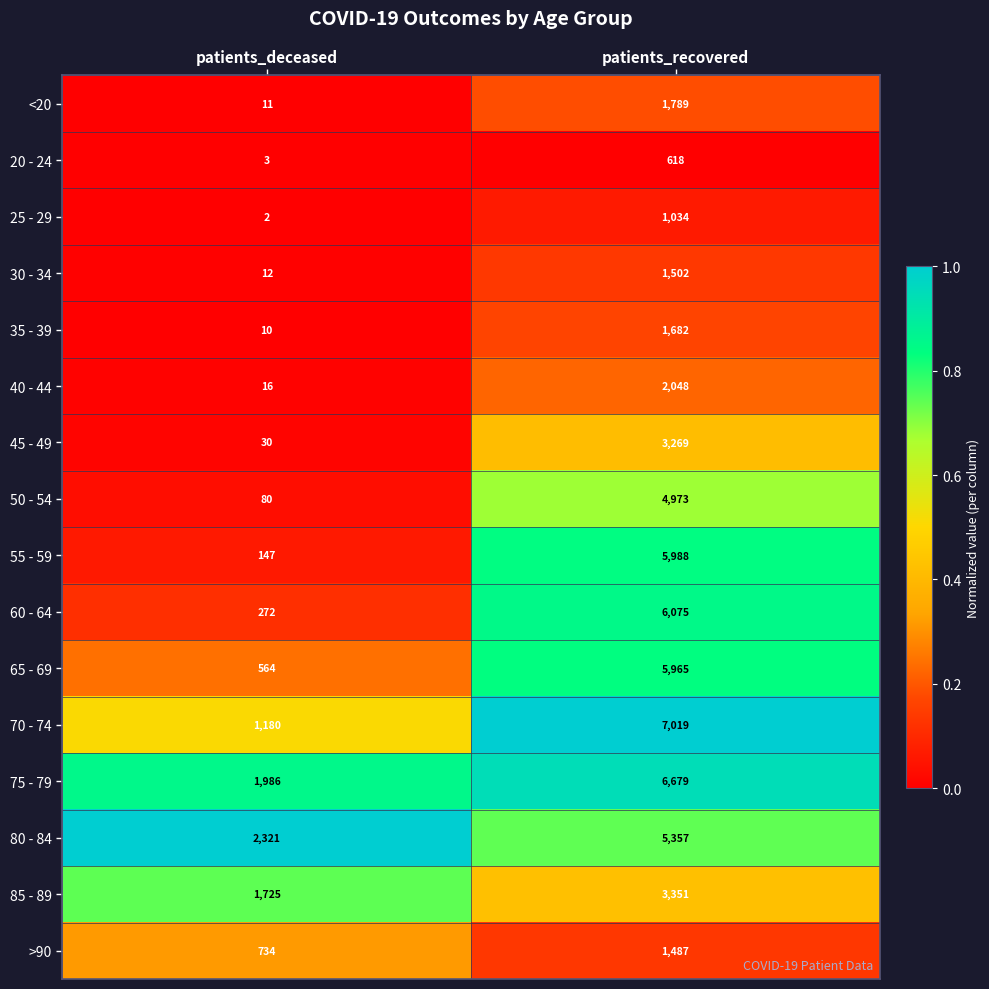

Which category has the lowest value across all series?

patients_deceased